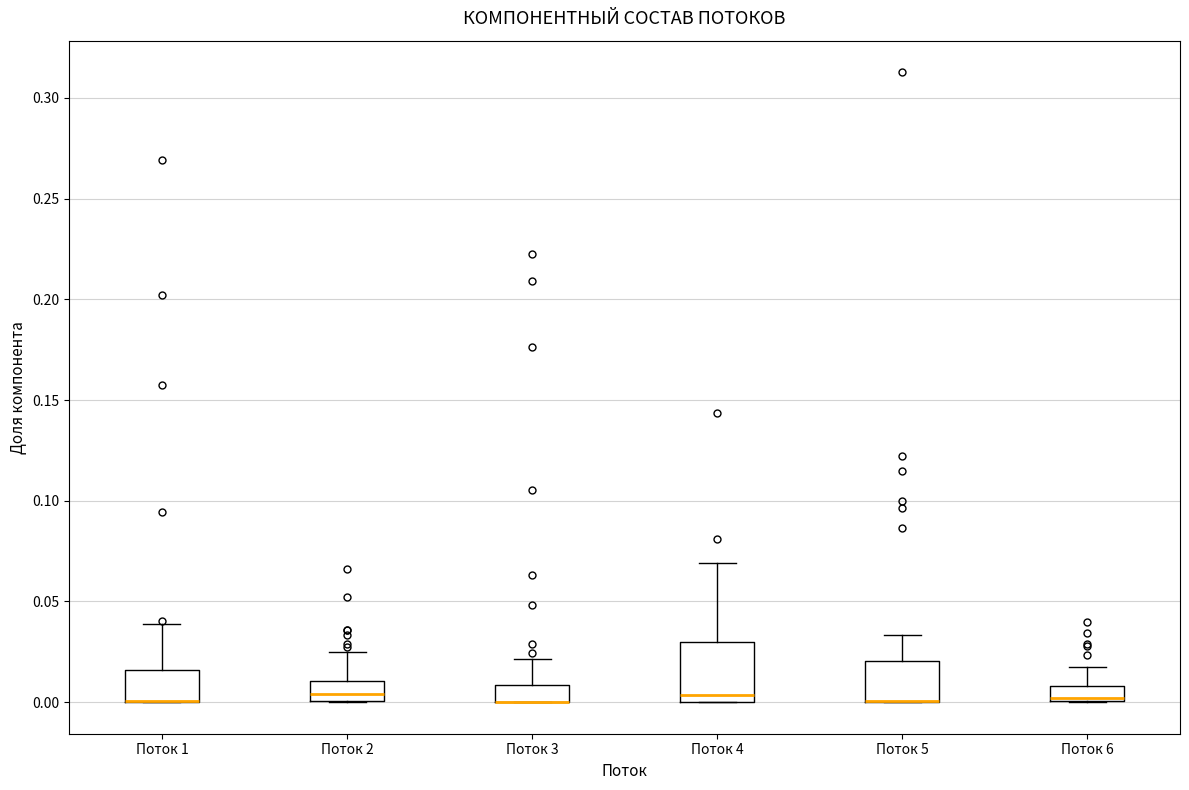

Where is the upper edge of the box for Поток 2 on the y-axis? The values are not printed on the chart, so give them approximately, as read against the axis.

0.010